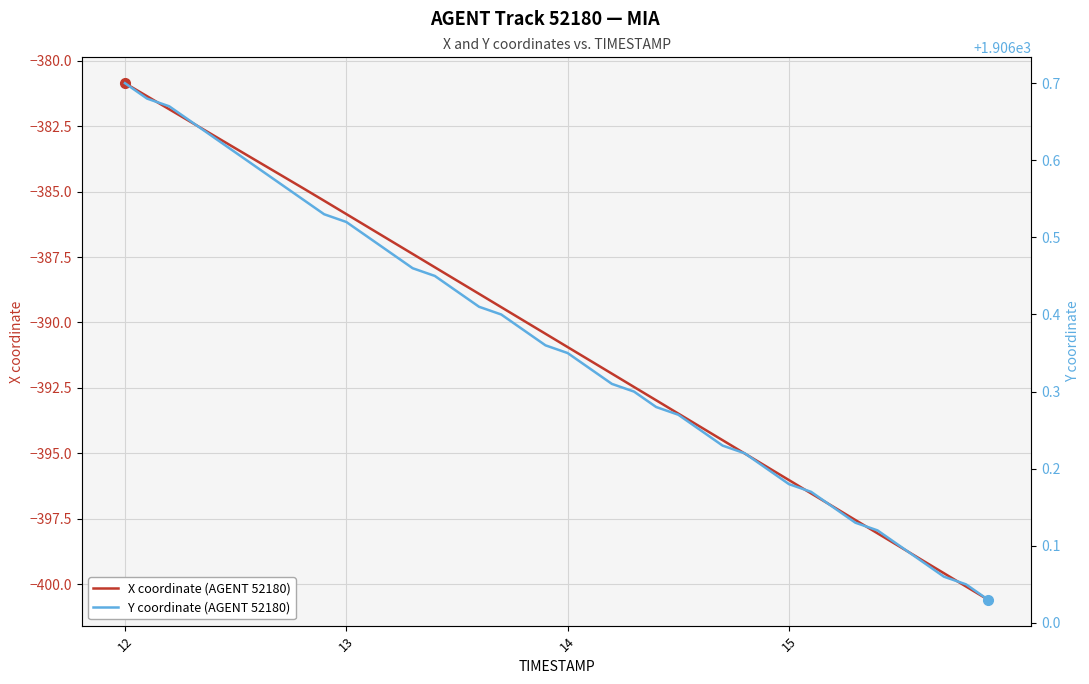

Reading left to right, what are all the values shown in this chart?

X coordinate (AGENT 52180): -380.9	-381.4	-381.9	-382.4	-382.8	-383.3	-383.8	-384.3	-384.8	-385.3	-385.9	-386.4	-386.9	-387.4	-387.9	-388.4	-388.9	-389.4	-389.9	-390.4	-390.9	-391.4	-392.0	-392.5	-393.0	-393.5	-394.0	-394.5	-395.0	-395.5	-396.0	-396.5	-397.0	-397.5	-398.1	-398.6	-399.1	-399.6	-400.1	-400.6
Y coordinate (AGENT 52180): 1906.7	1906.7	1906.7	1906.7	1906.6	1906.6	1906.6	1906.6	1906.5	1906.5	1906.5	1906.5	1906.5	1906.5	1906.5	1906.4	1906.4	1906.4	1906.4	1906.4	1906.3	1906.3	1906.3	1906.3	1906.3	1906.3	1906.2	1906.2	1906.2	1906.2	1906.2	1906.2	1906.2	1906.1	1906.1	1906.1	1906.1	1906.1	1906.0	1906.0